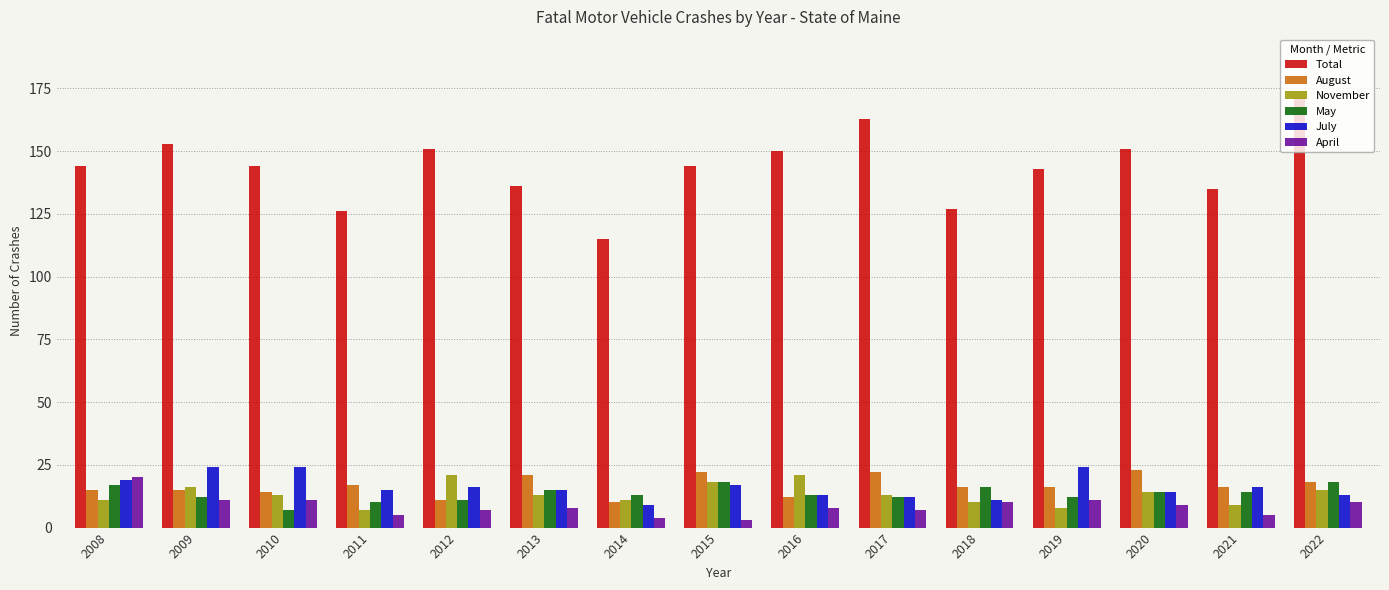

Which series has the largest total across all categories?

Total